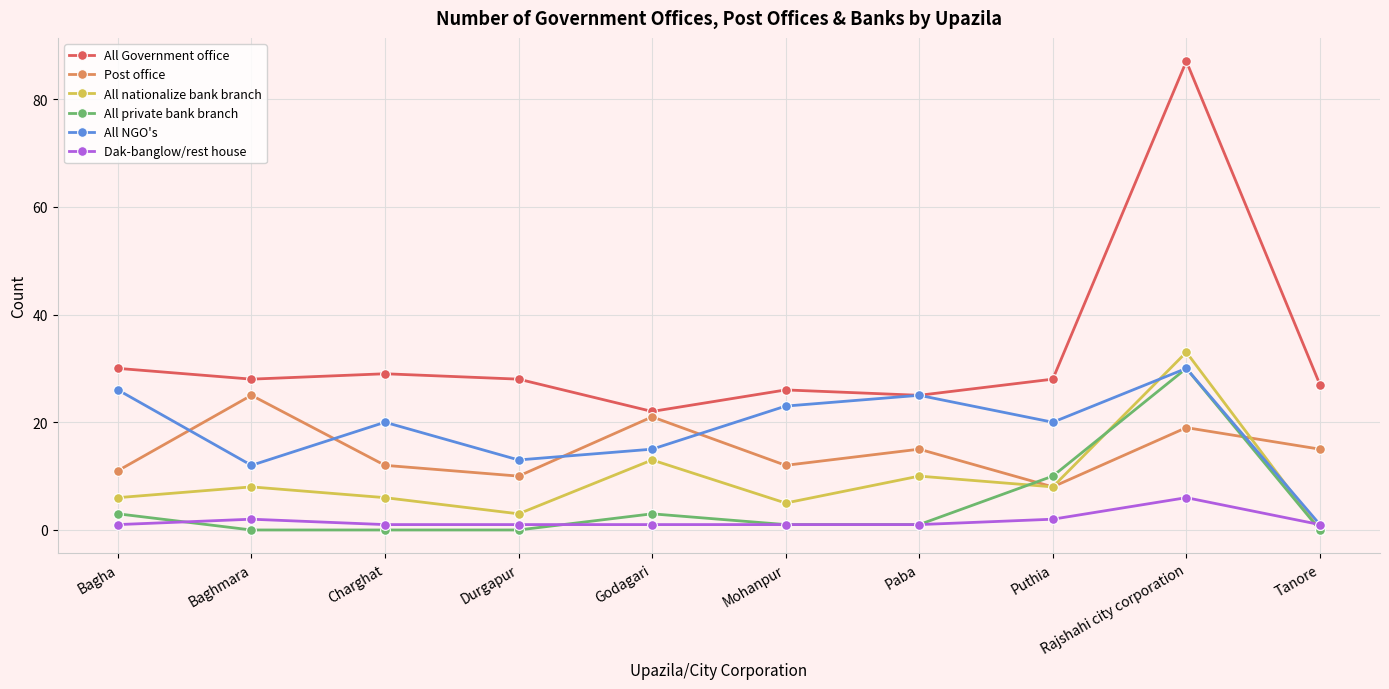

Reading left to right, extract all data points from this chart.

All Government office: 30	28	29	28	22	26	25	28	87	27
Post office: 11	25	12	10	21	12	15	8	19	15
All nationalize bank branch: 6	8	6	3	13	5	10	8	33	0
All private bank branch: 3	0	0	0	3	1	1	10	30	0
All NGO's: 26	12	20	13	15	23	25	20	30	1
Dak-banglow/rest house: 1	2	1	1	1	1	1	2	6	1